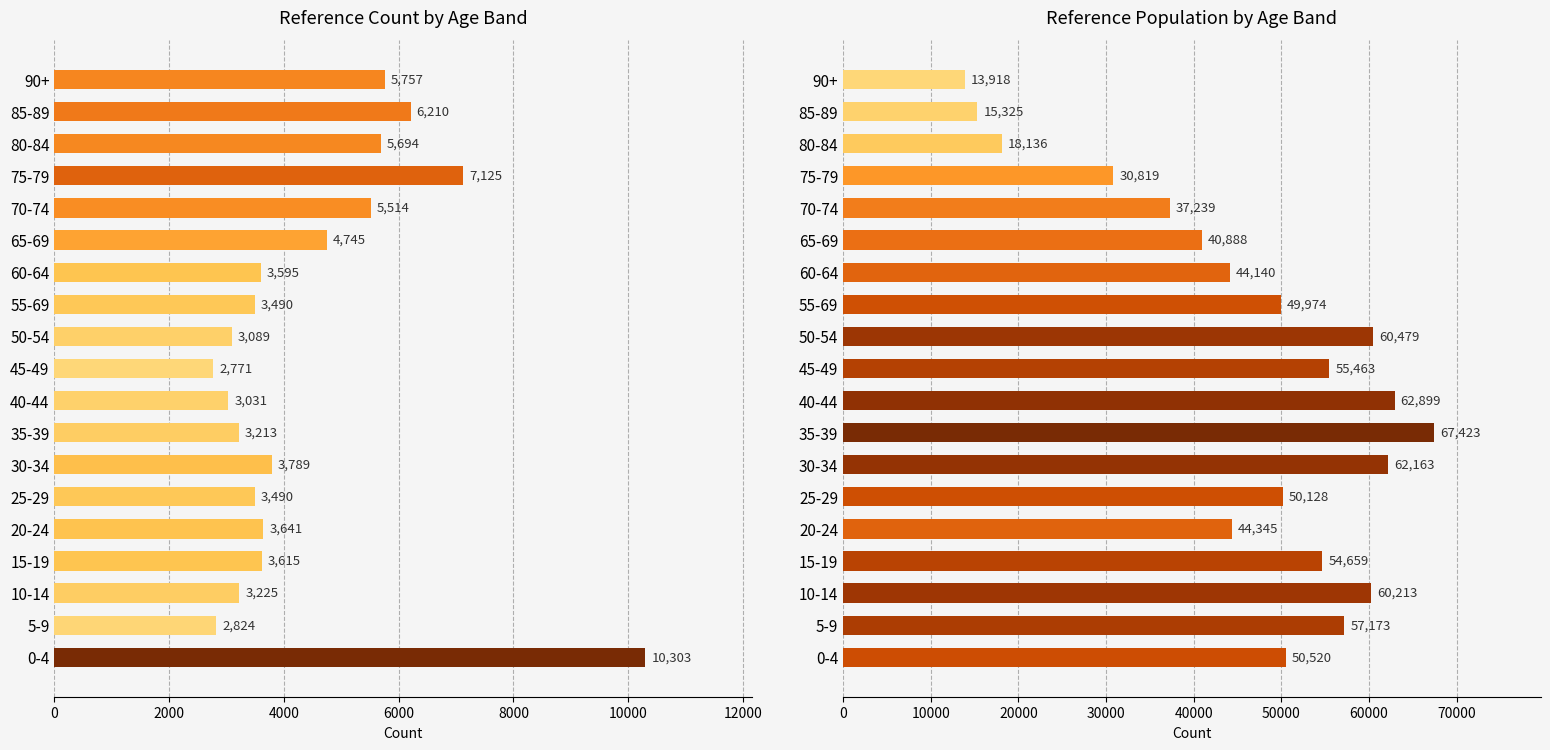

Is the value of refpop at 85-89 greater than the value of refcount at 65-69?

Yes